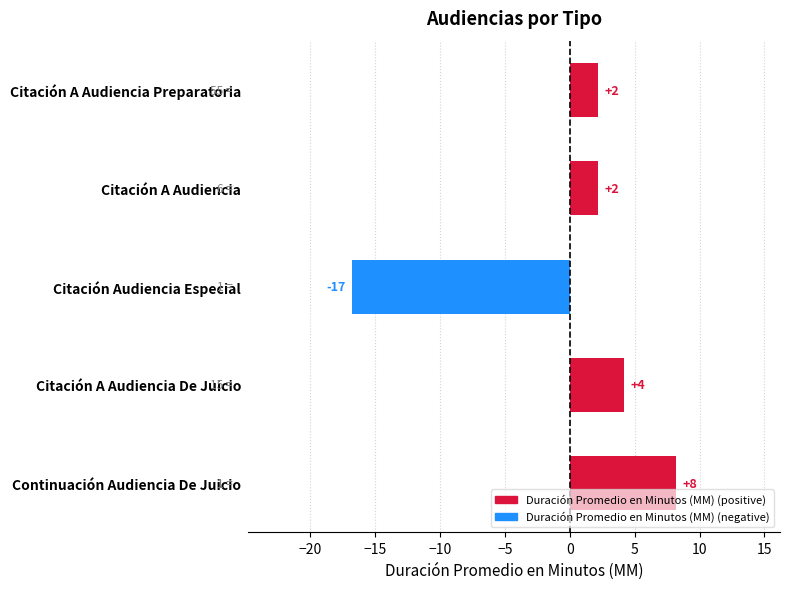

How many bars are there in total?

5